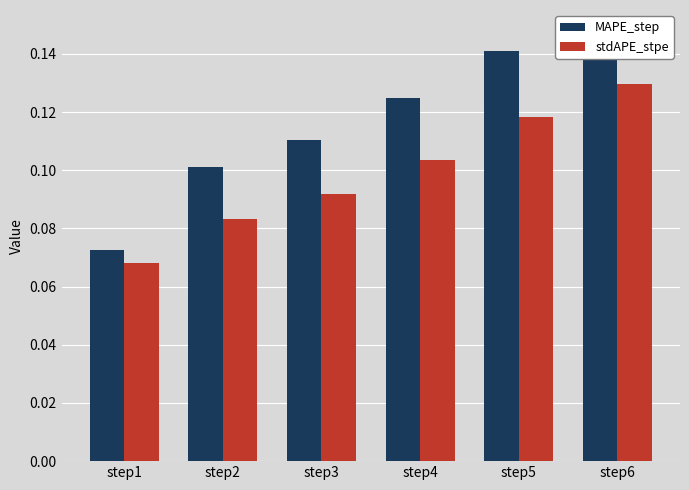

How many bars are there in each group?

2